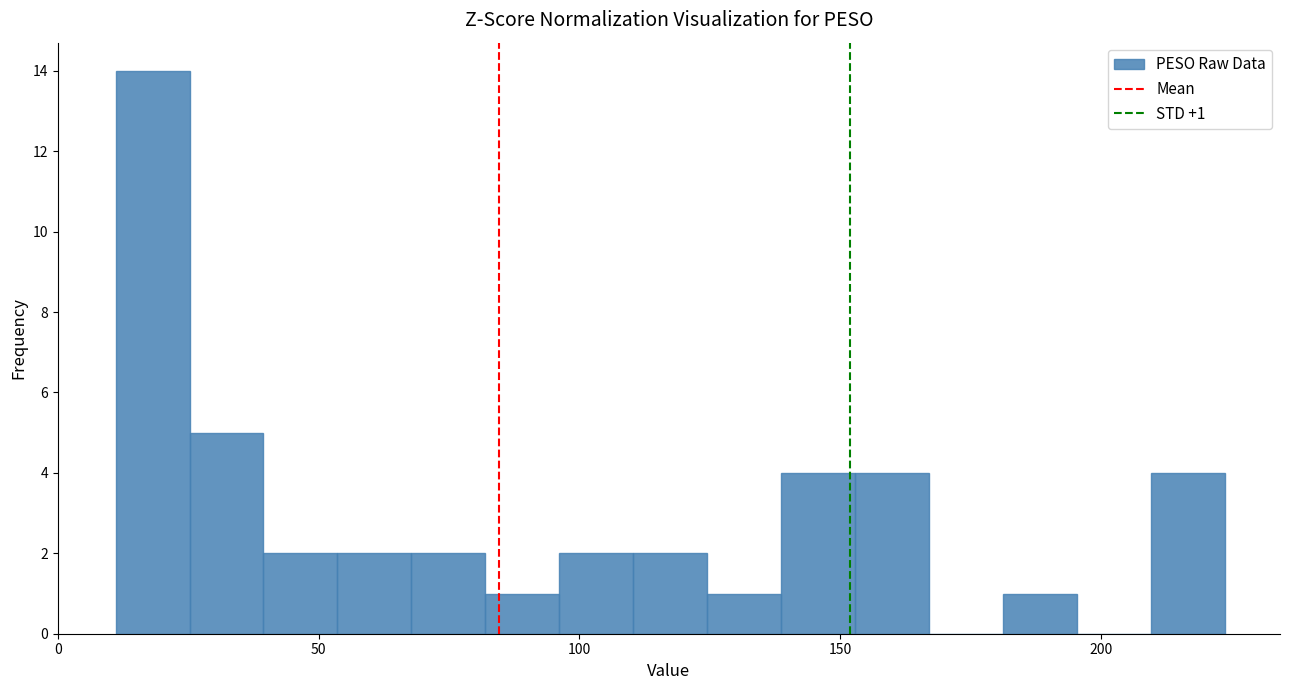

Around what value on the x-axis is the tallest bar? Give the approximate position of its centre, as read against the axis.

20